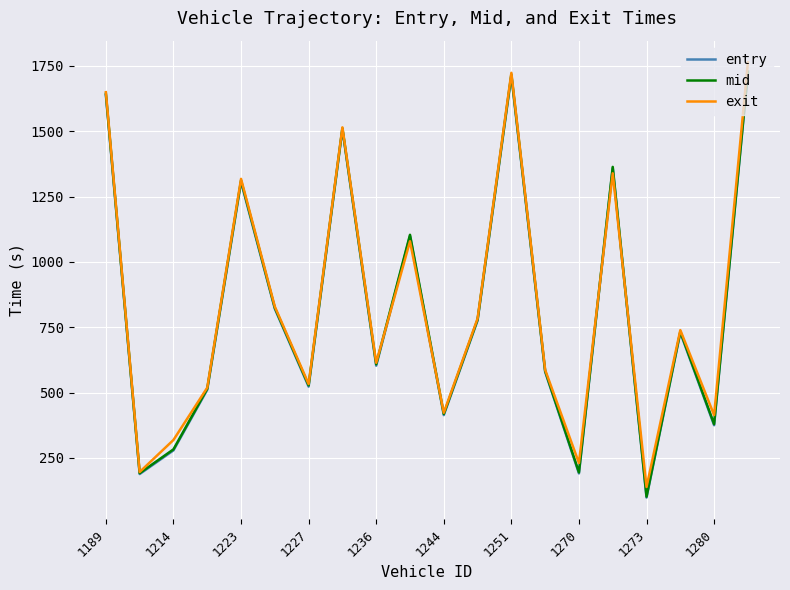

What is the smallest value displayed?

98.0